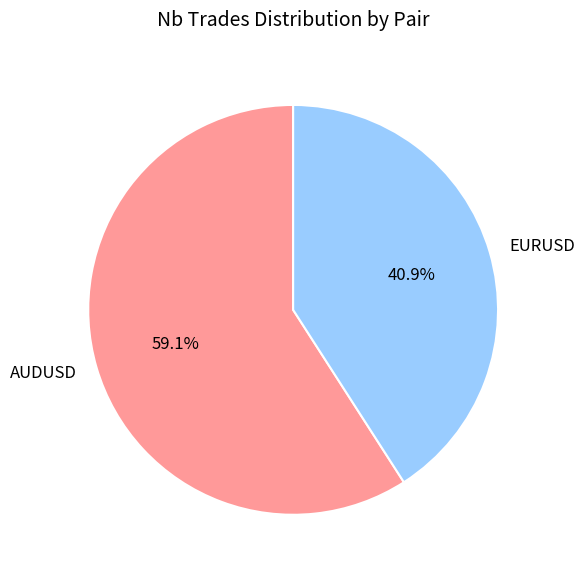

Which slice is the smallest?

EURUSD